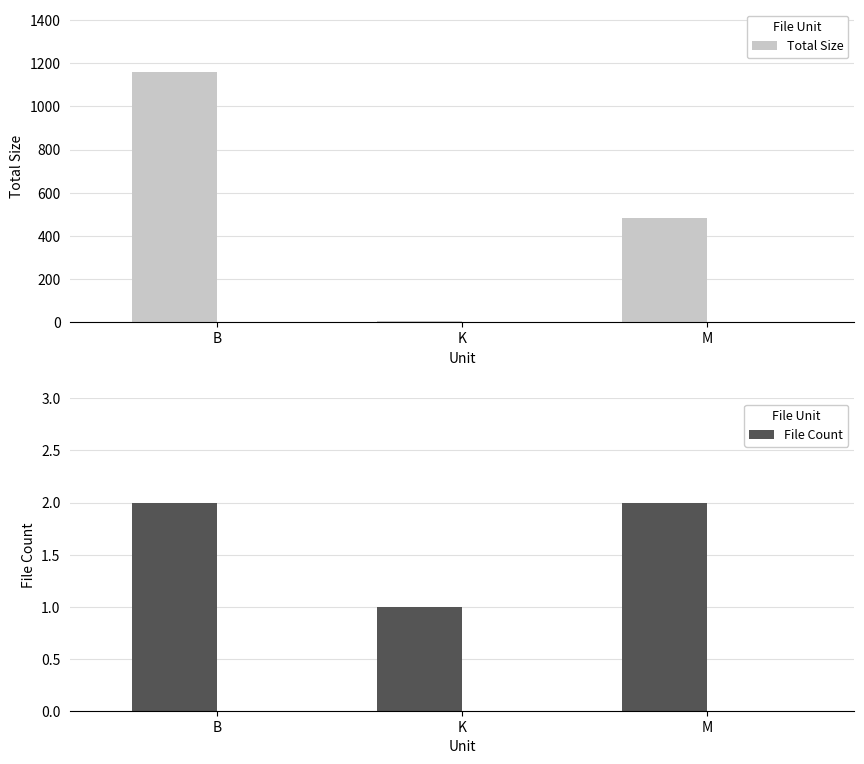

True or false: File Count has a value of 1.0 at K.

True